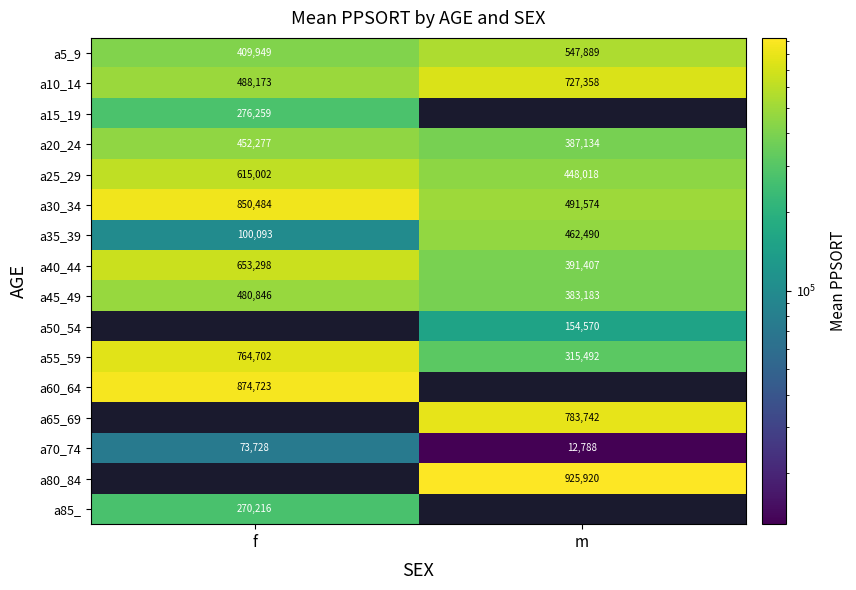

At which label does a55_59 reach its minimum?

m